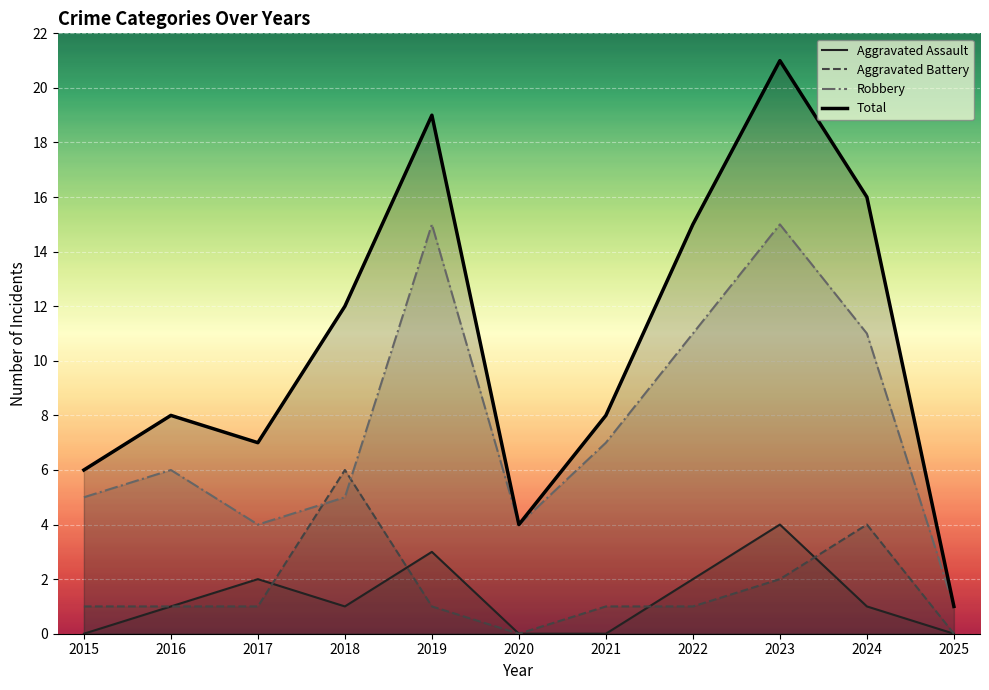

Read the Aggravated Assault value at 2023.

4